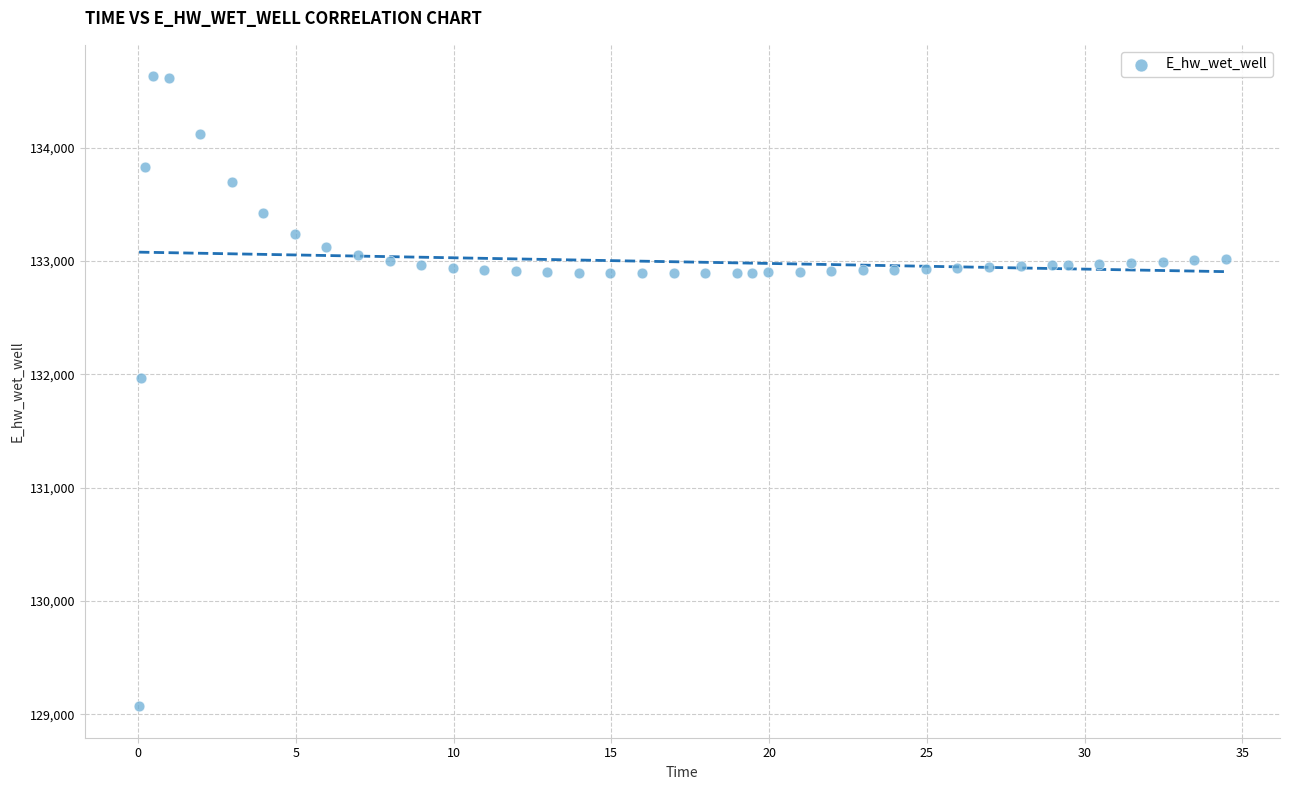

What is the range of X values (max minus min)?

34.4